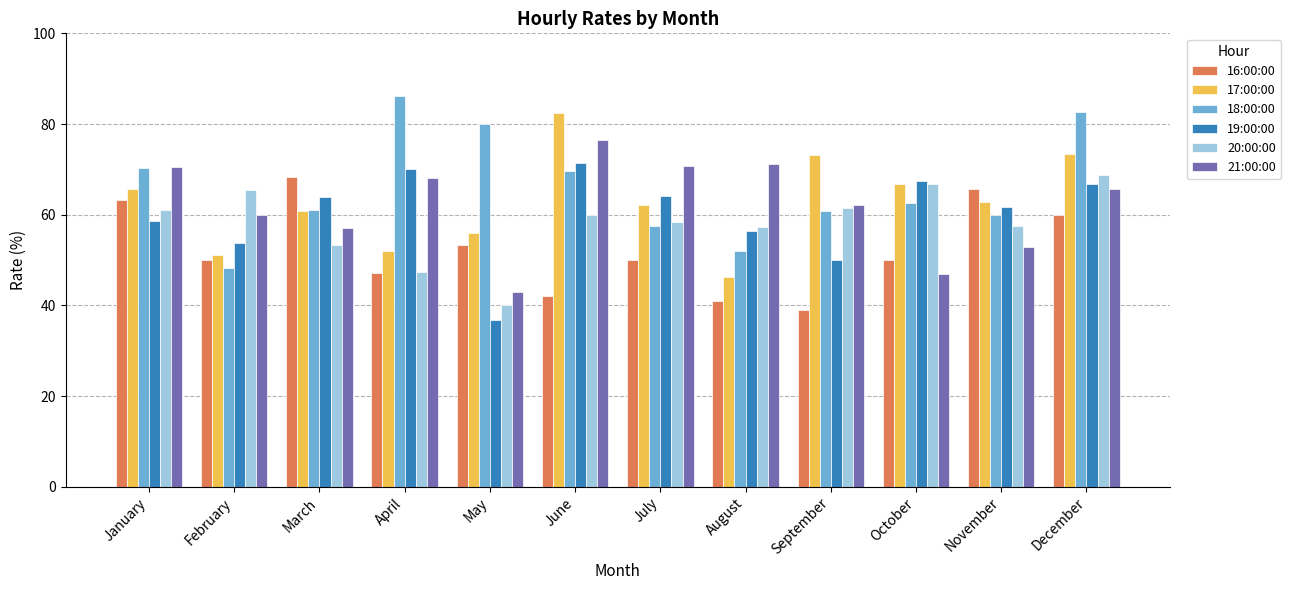

What is the approximate value of 20:00:00 at November?

57.5